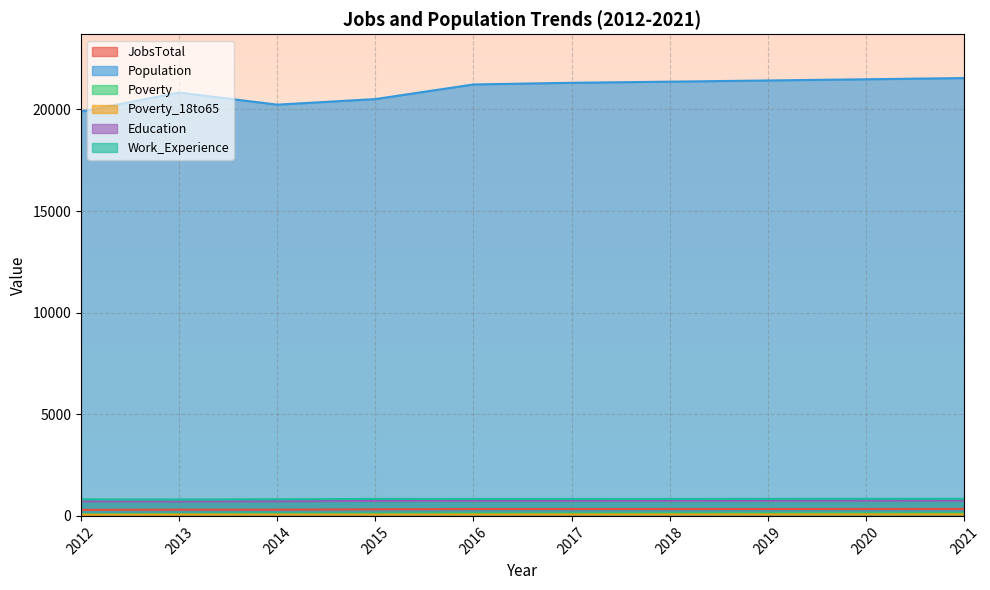

What is the difference between the Poverty_18to65 values at 2018 and 2019?

1